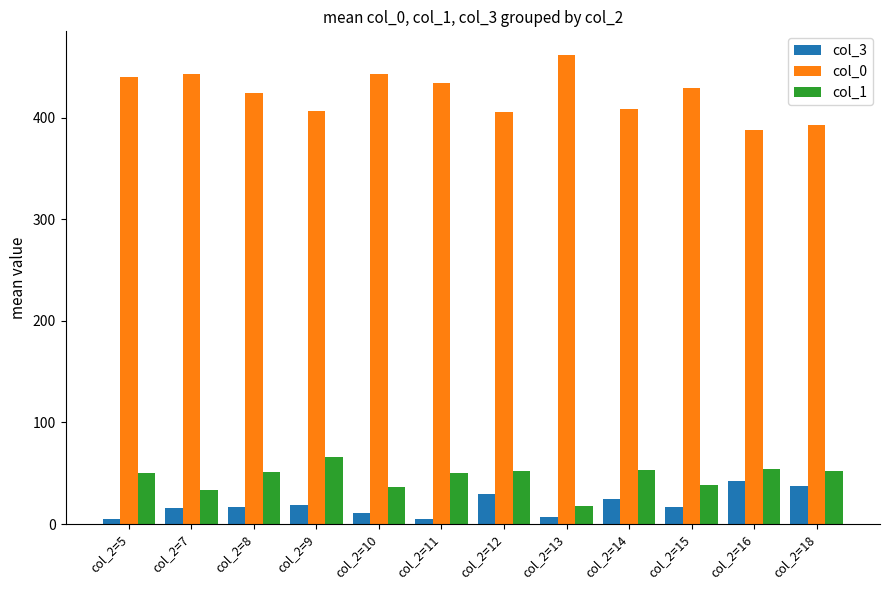

Is it true that col_0 equals 406.0 at col_2=12?

True